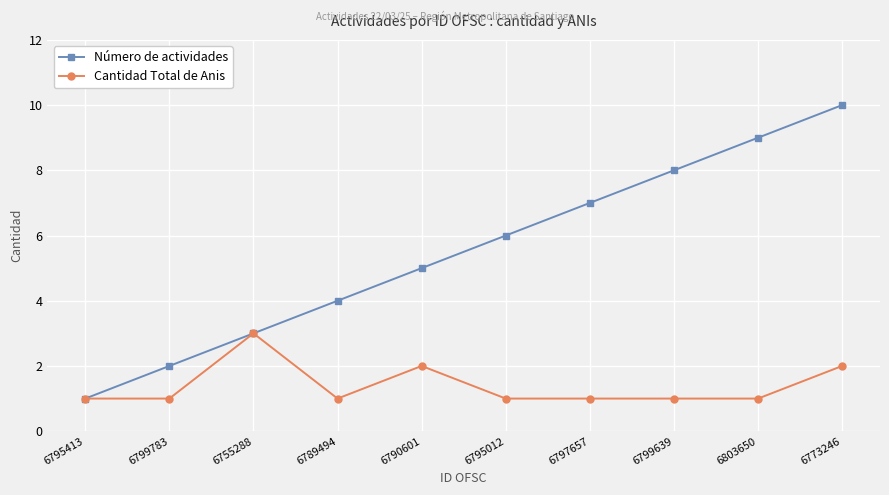

Reading left to right, list all the values displayed in this chart.

Número de actividades: 6795413=1	6799783=2	6755288=3	6789494=4	6790601=5	6795012=6	6797657=7	6799639=8	6803650=9	6773246=10
Cantidad Total de Anis: 6795413=1	6799783=1	6755288=3	6789494=1	6790601=2	6795012=1	6797657=1	6799639=1	6803650=1	6773246=2